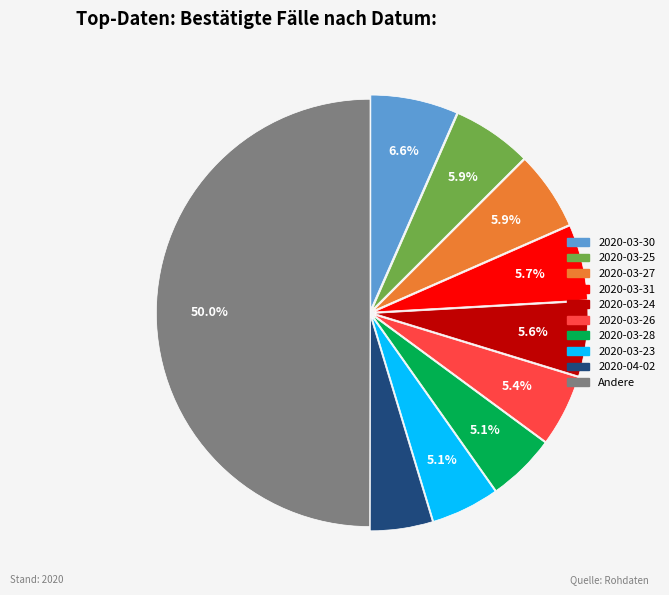

How many slices are in this pie chart?

10